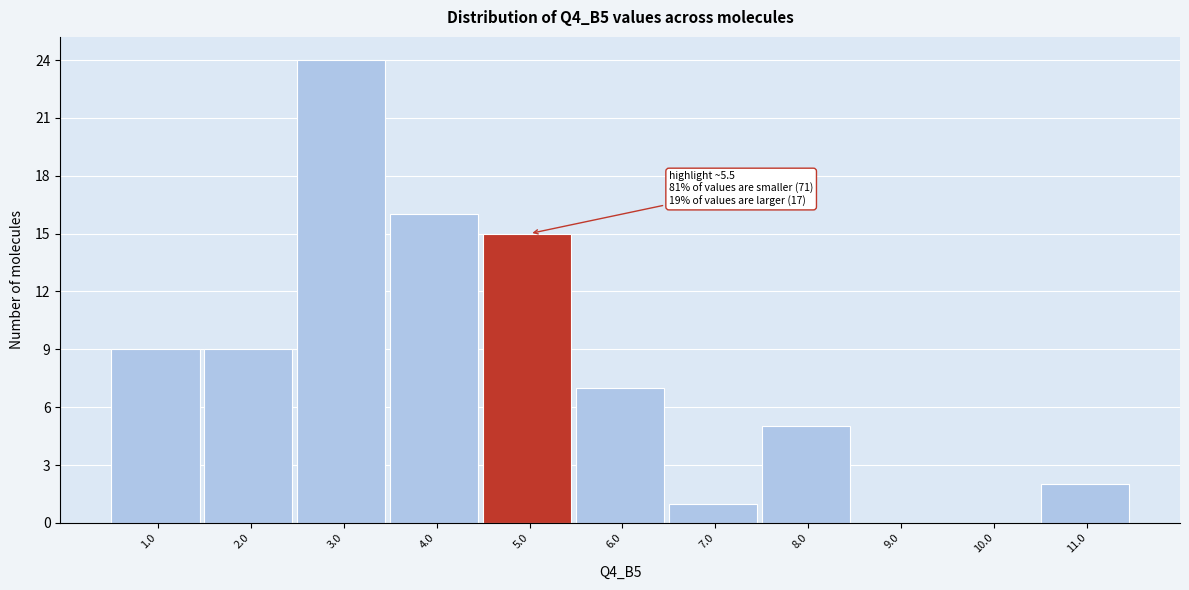

Reading right to left, extract all data points from this chart.

11.0=2	10.0=0	9.0=0	8.0=5	7.0=1	6.0=7	5.0=15	4.0=16	3.0=24	2.0=9	1.0=9